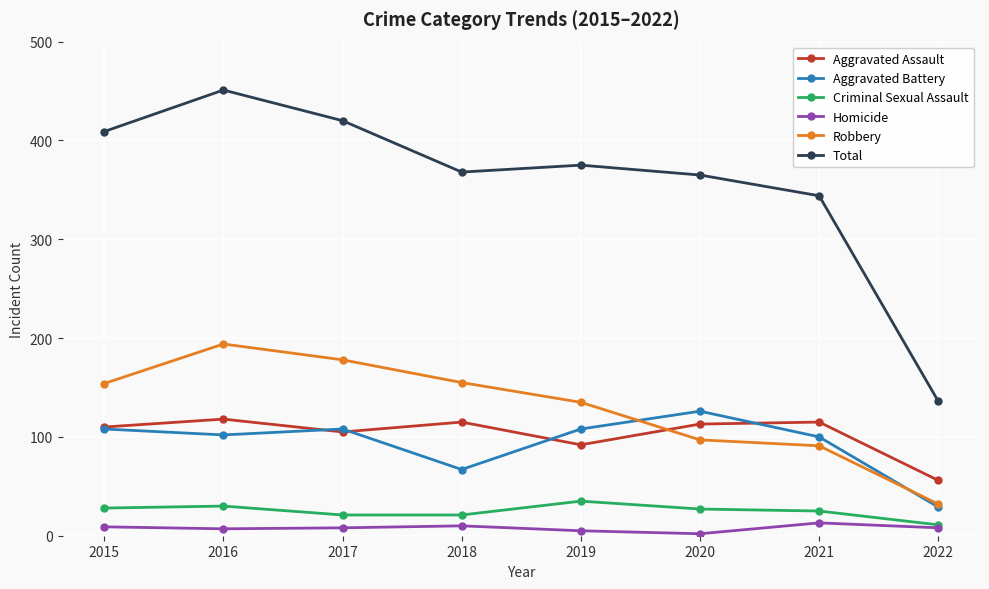

What is the smallest value displayed?

2